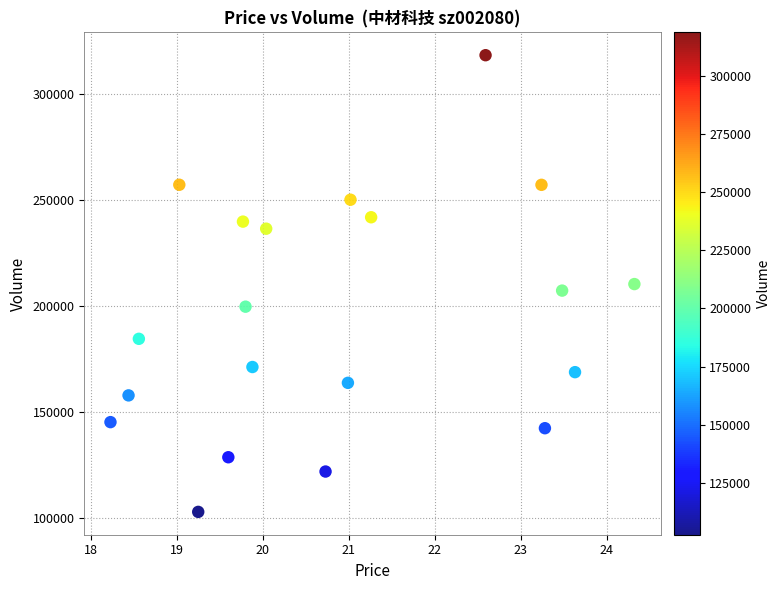

What is the range of Y values (max minus min)?

215688